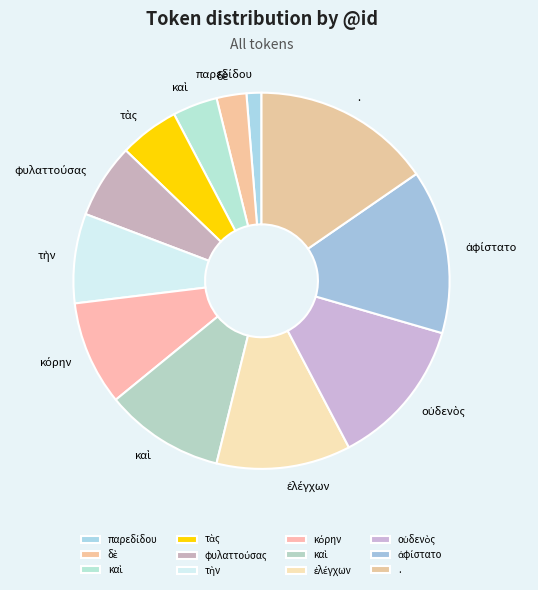

Which slice is the largest?

.